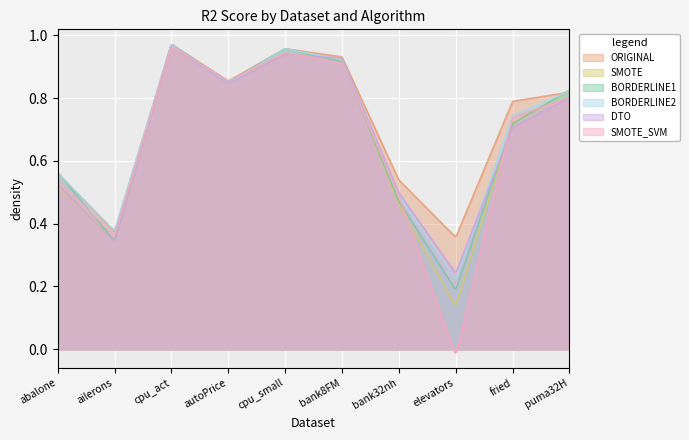

What is the sum of all SMOTE_SVM values?

6.6